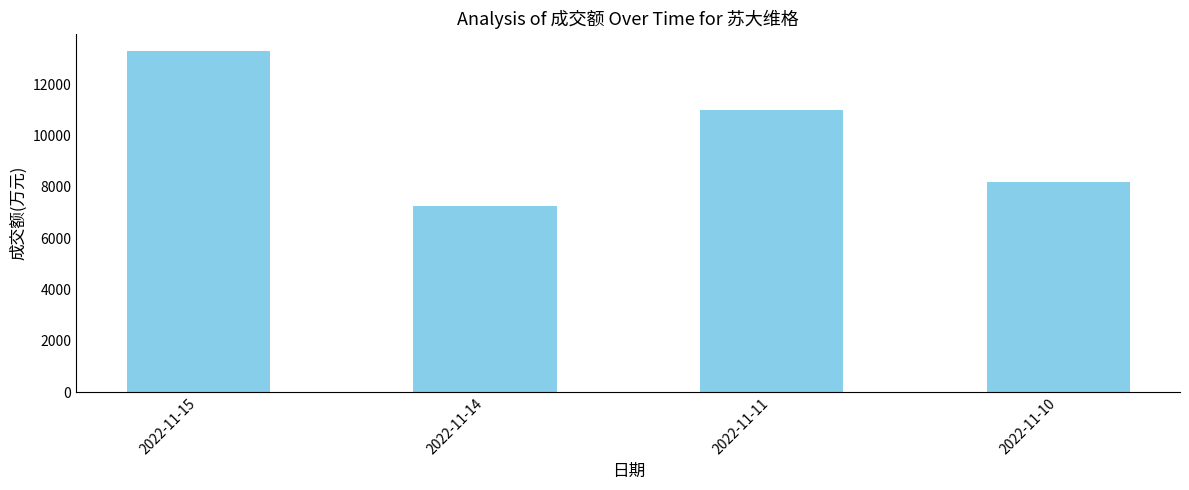

Is it true that the value at 2022-11-11 is 10994?

True